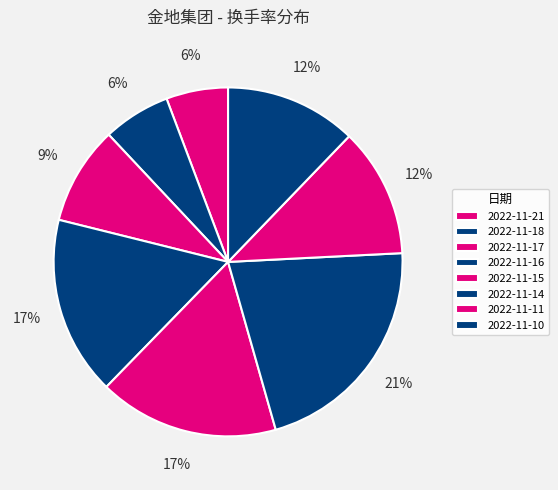

How many segments does this pie chart have?

8